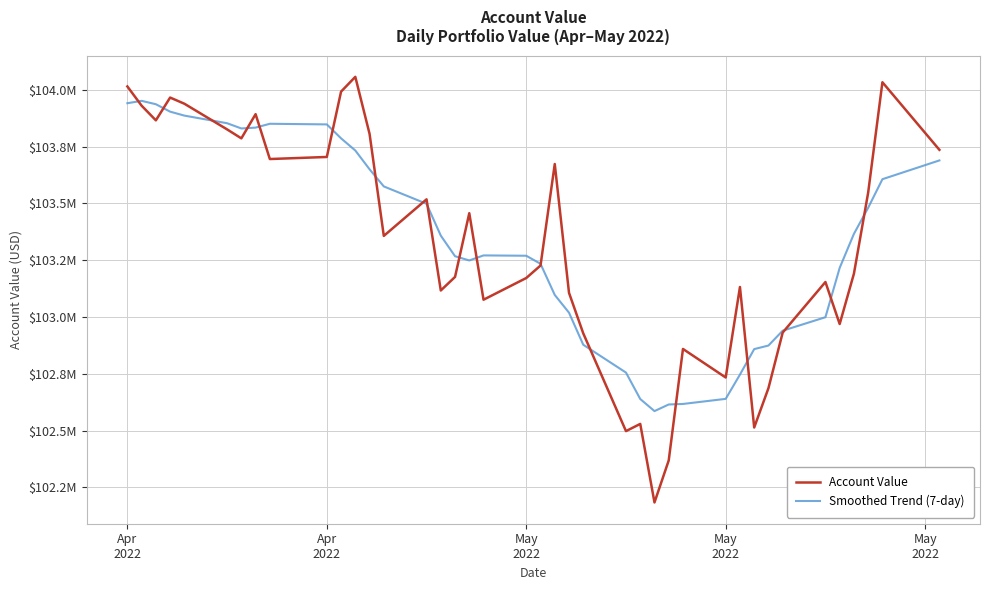

Does the chart display data point markers on the line(s)?

No